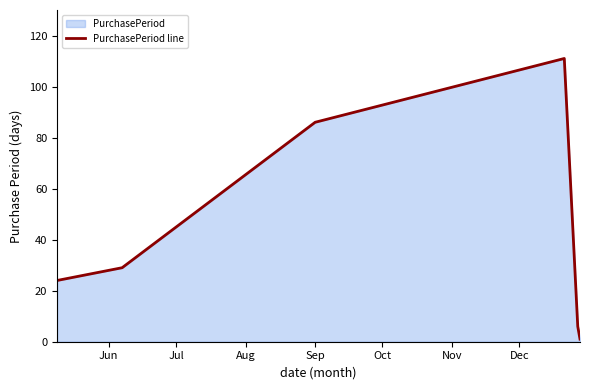

What is the difference between the second highest and minimum values?

85